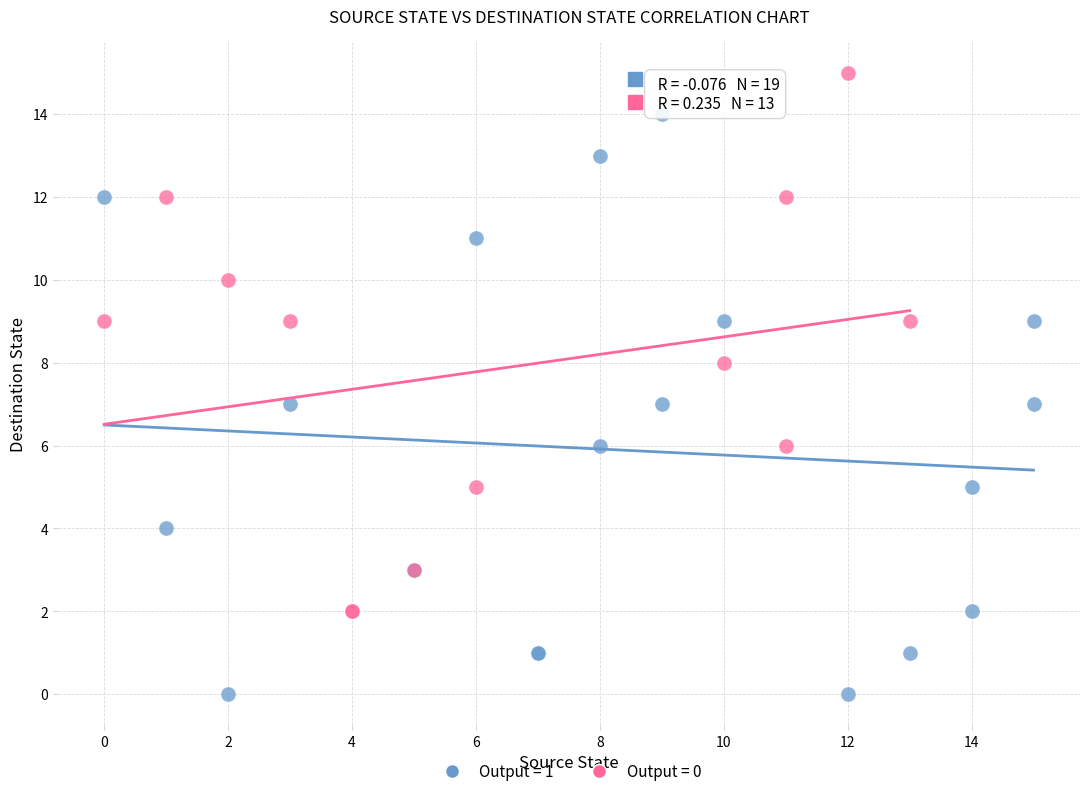

Which series has the widest spread of Y values?

Output = 1